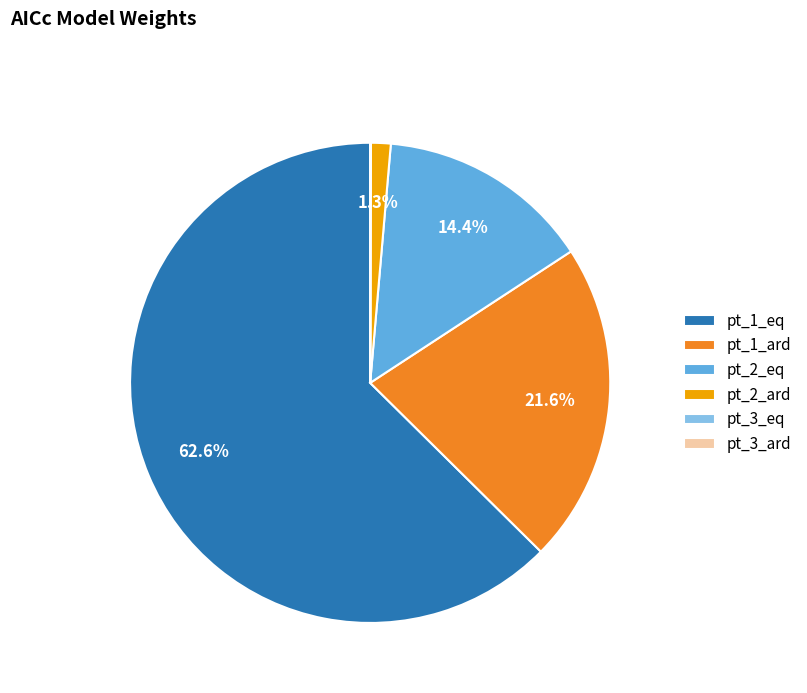

Is the sum of pt_2_ard and pt_1_ard greater than half?

No